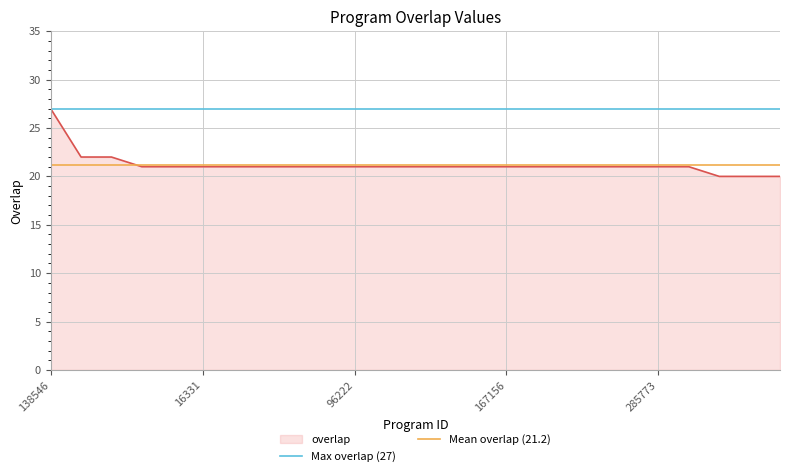

What is the average value of the Max overlap (27) series?

27.0